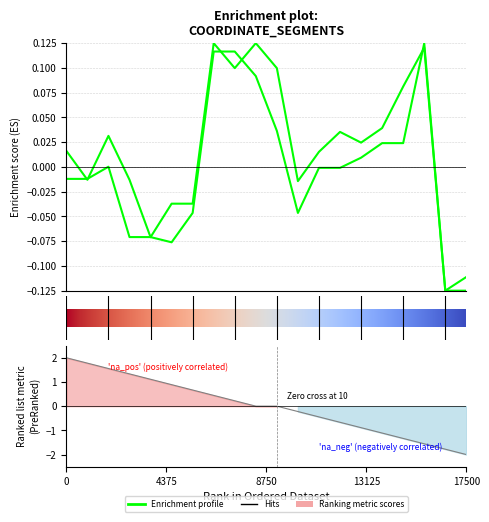

Is it true that y0 equals -0.0 at 0?

False